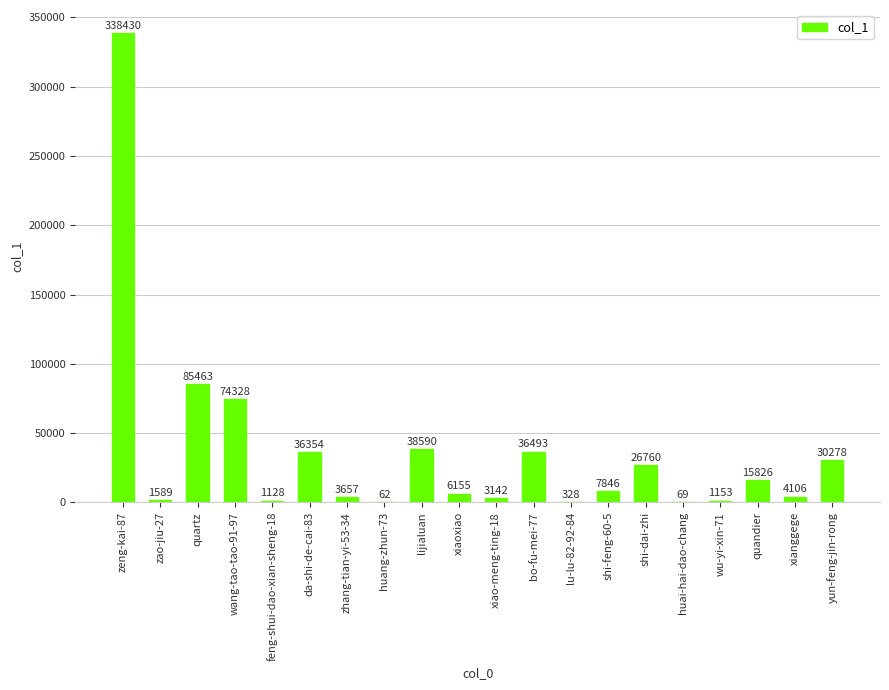

Read the value at wu-yi-xin-71.

1153